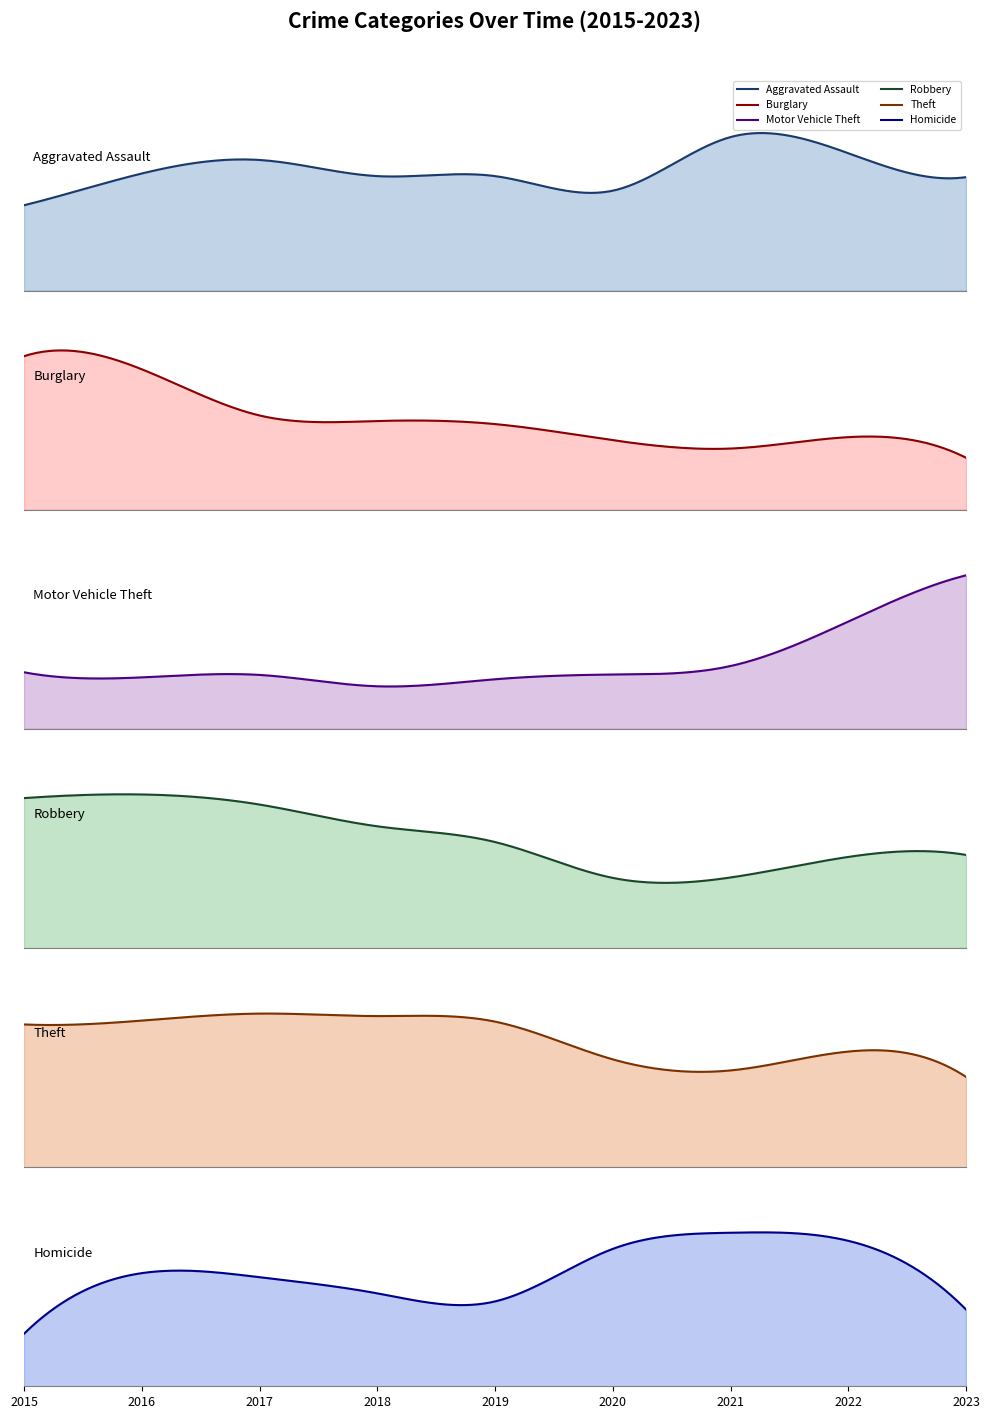

Which series has the widest spread of values?

Motor Vehicle Theft